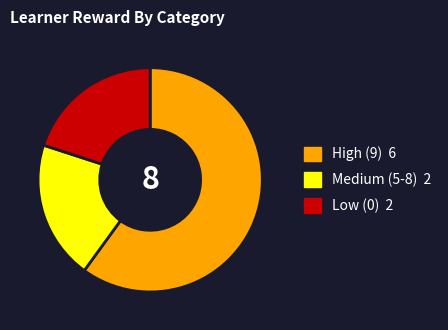

Does any single category account for the majority?

Yes